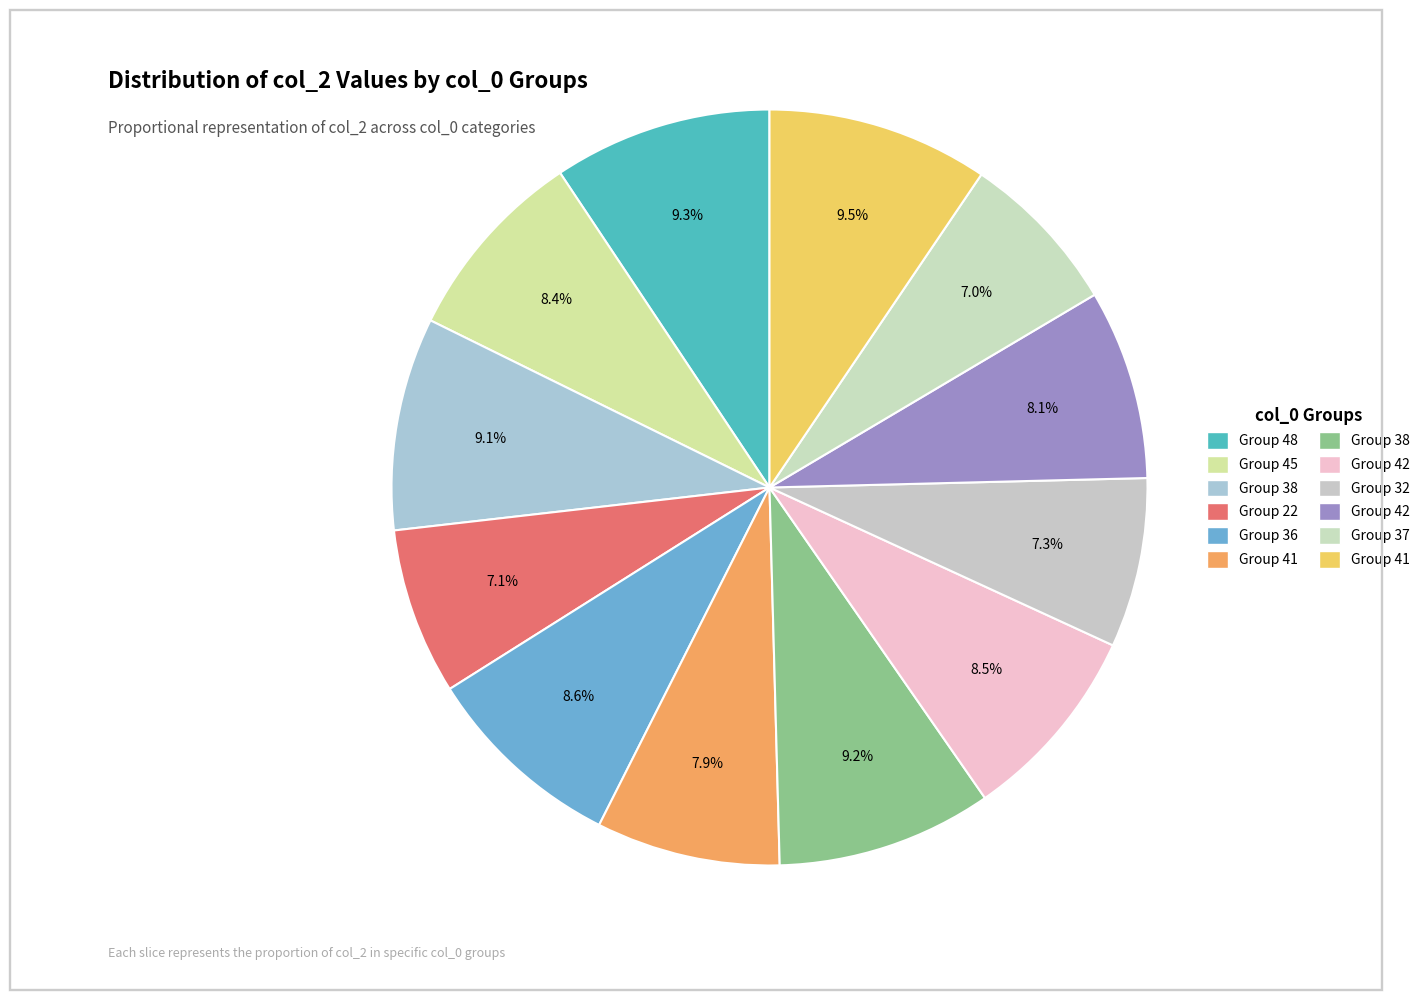

Rank the categories by value from lowest to highest.

37, 22, 32, 41, 42, 45, 42, 36, 38, 38, 48, 41